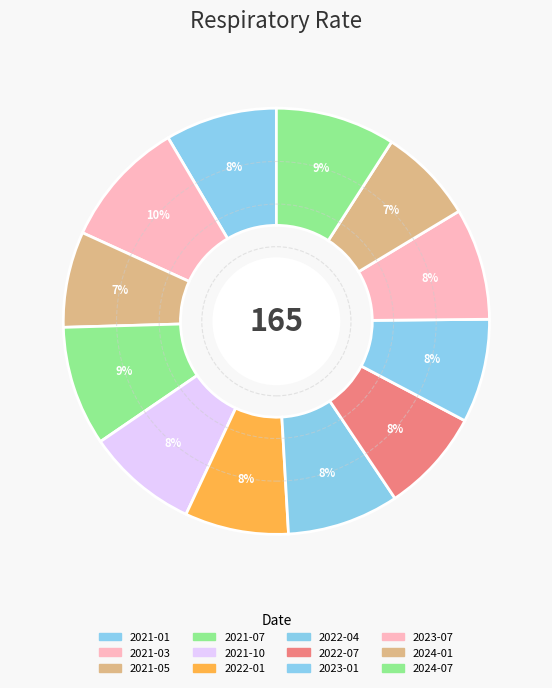

How many segments does this pie chart have?

12